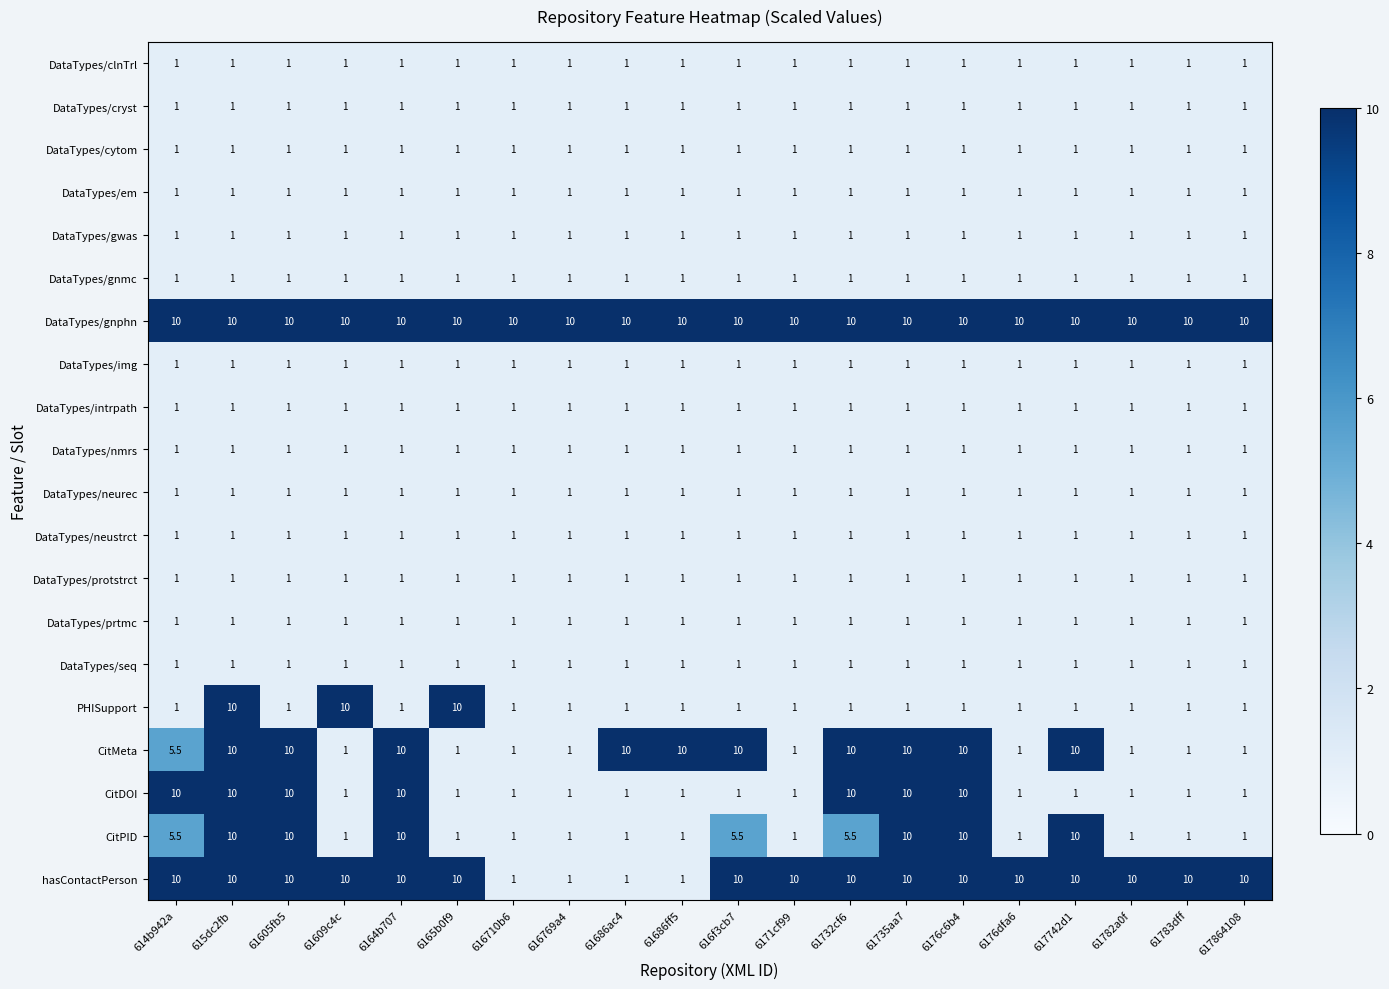

Is it true that DataTypes/gnphn equals 10.0 at 61605fb5?

True